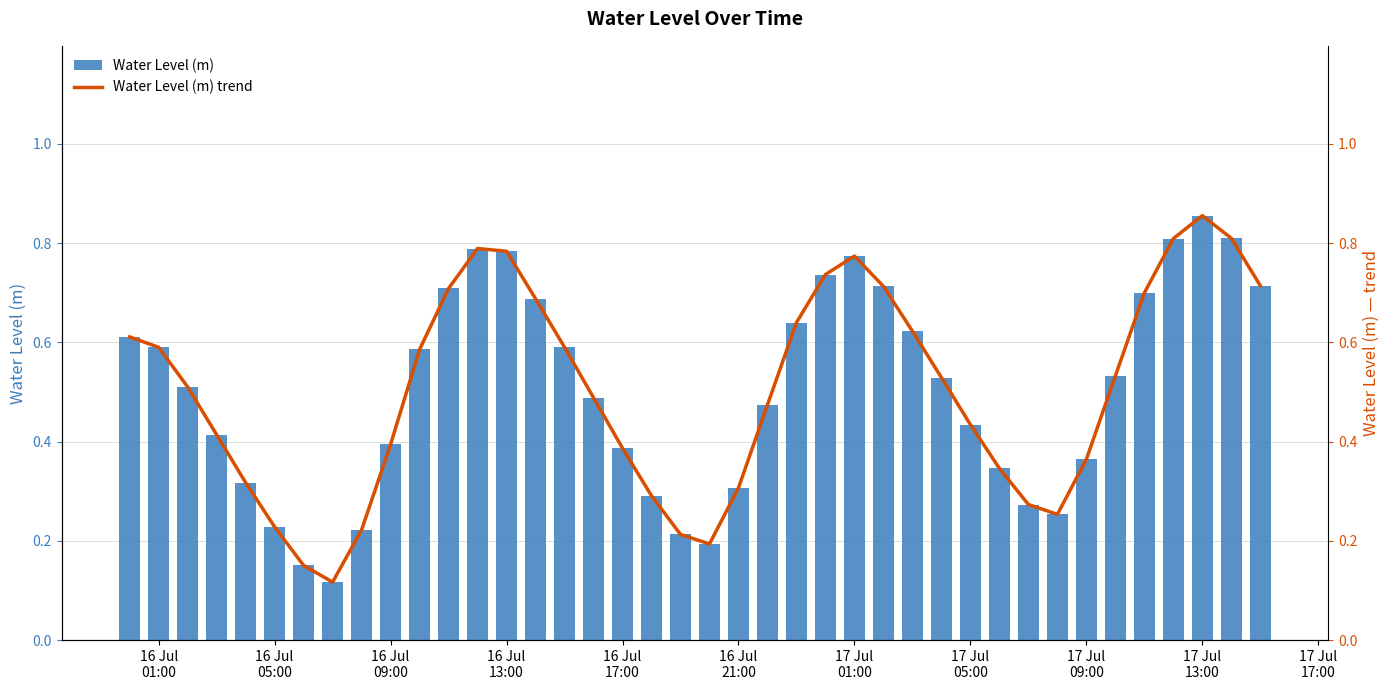

How many Water Level (m) values are between 0 and 1?

40